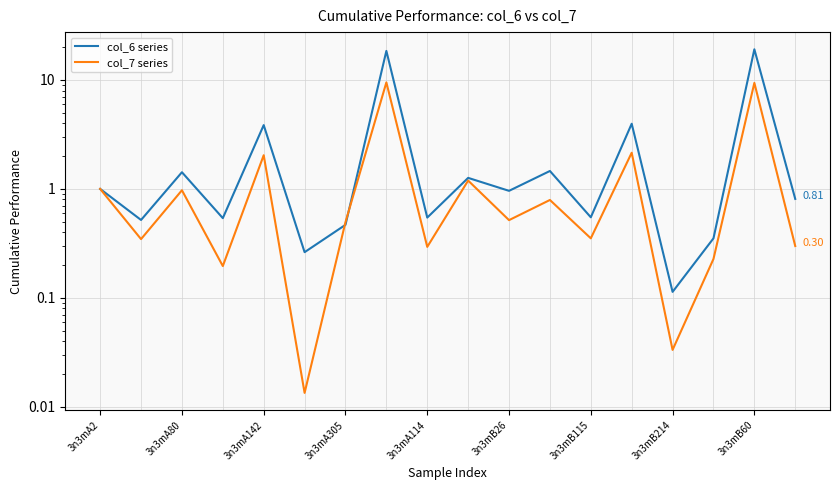

How many data points does each series have?

18